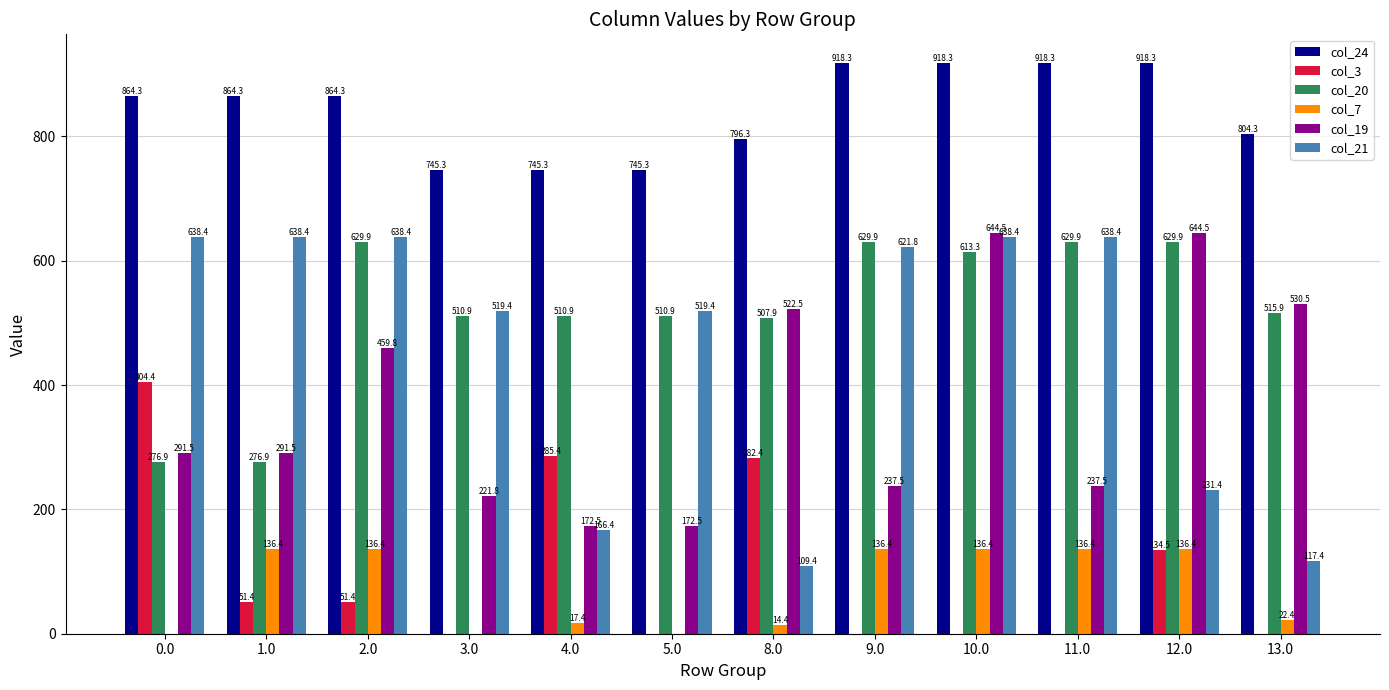

How many data points does each series have?

12